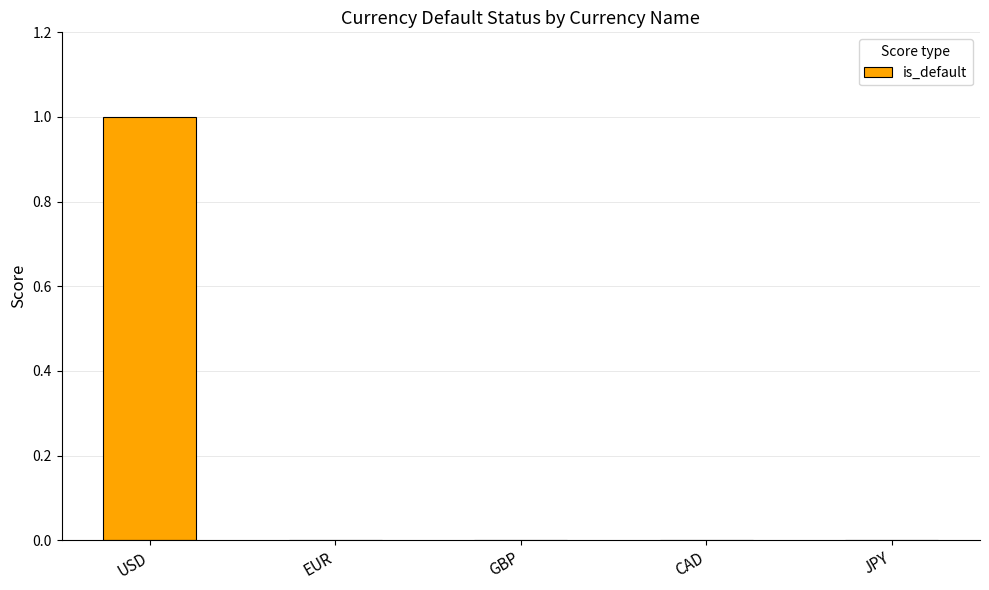

How many values are between 0 and 1?

5